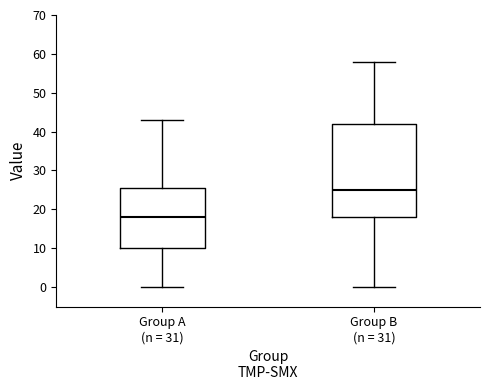

Reading left to right, transcribe this box plot: for each box, give where its median line is, the range the box spans, and where its two whiskers end, as read against the y-axis. The values are not printed on the chart, so give them approximately, as read against the axis.

Group A (n = 31): median 18, box 10 to 26, whiskers 0 to 43
Group B (n = 31): median 25, box 18 to 42, whiskers 0 to 58